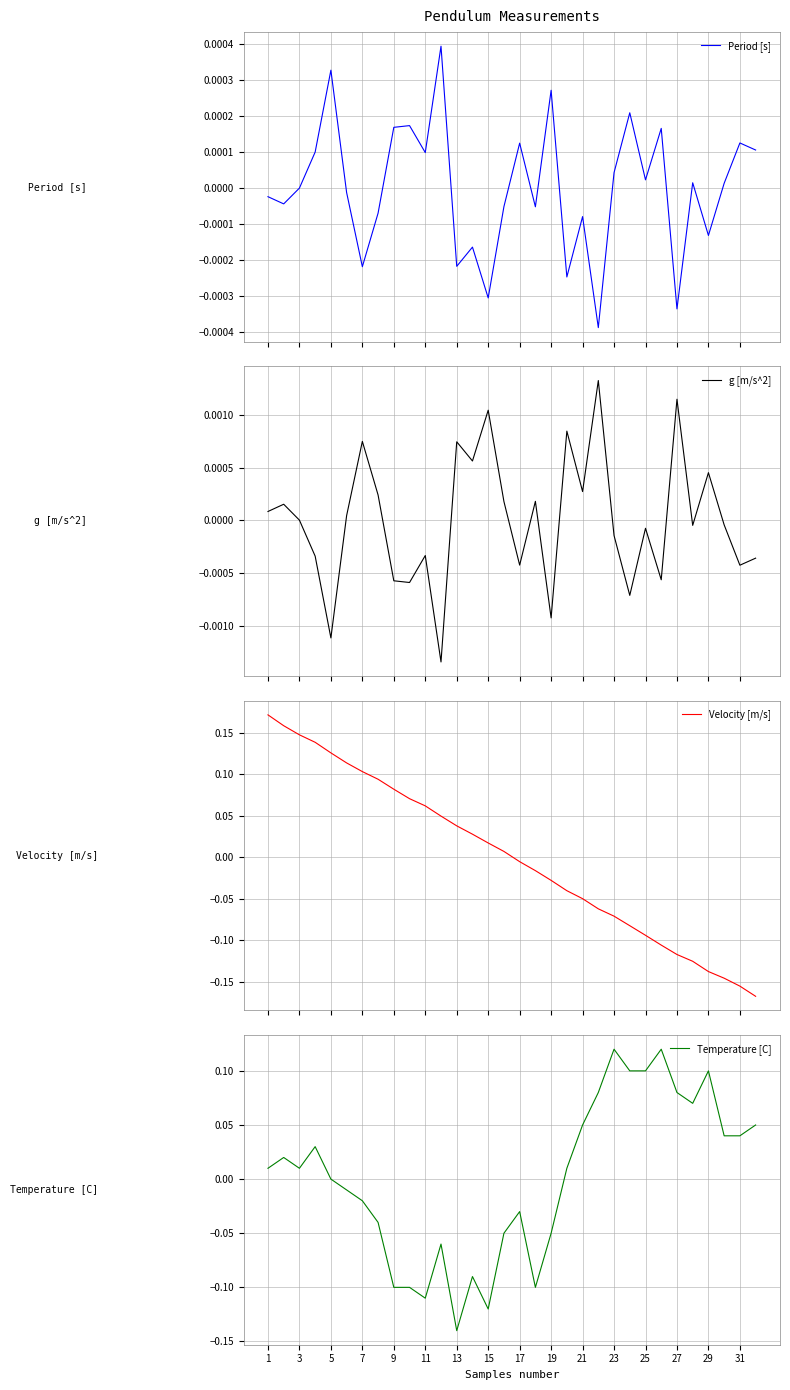

How many lines are shown in the chart?

4